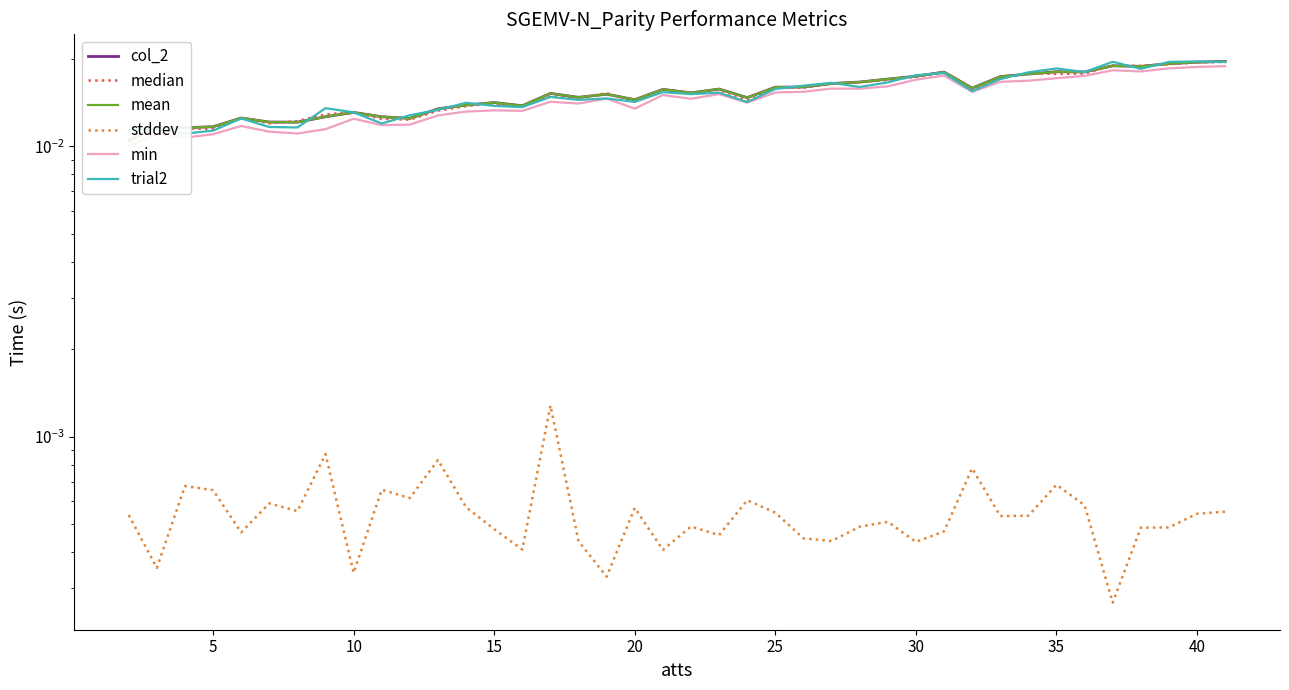

Does the chart display data point markers on the line(s)?

No